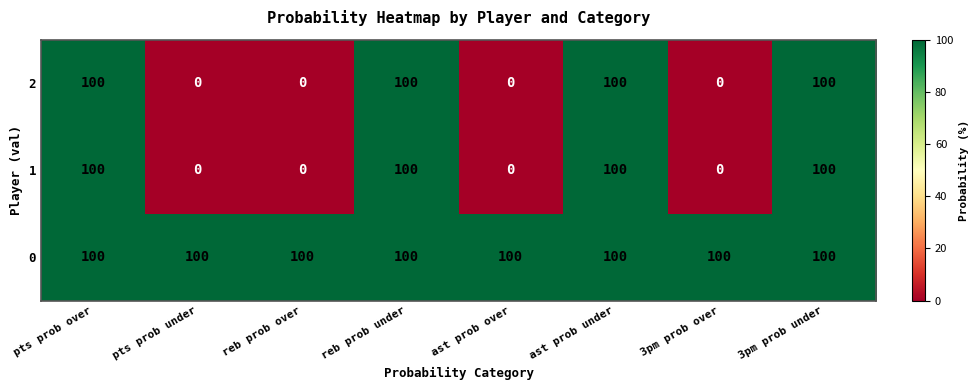

At which category is the sum across all series the highest?

pts prob over